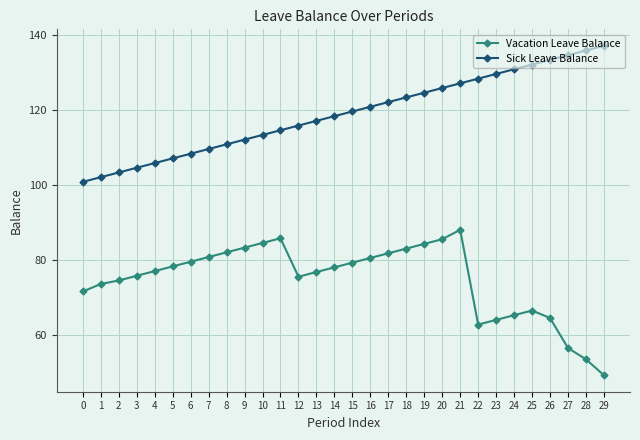

At which category does the chart reach its peak across all series?

29